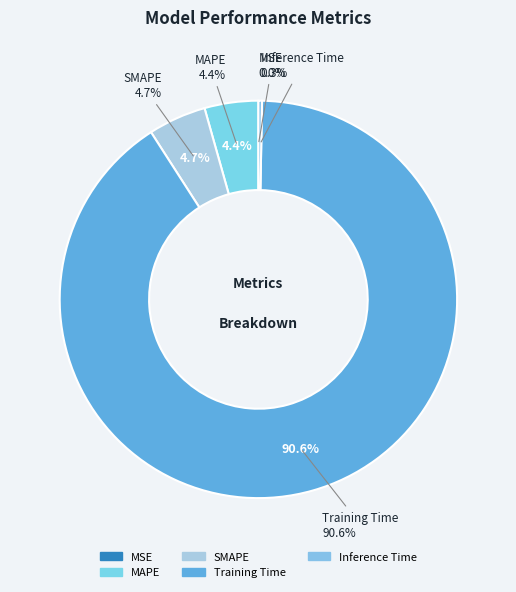

Which has a higher value, MAPE or MSE?

MAPE